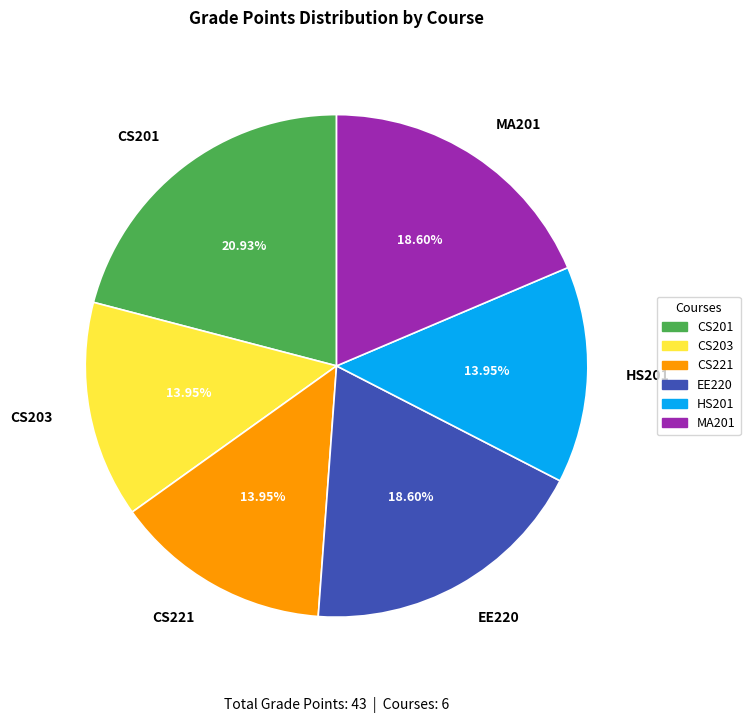

What portion of the pie excludes HS201?

86.0%